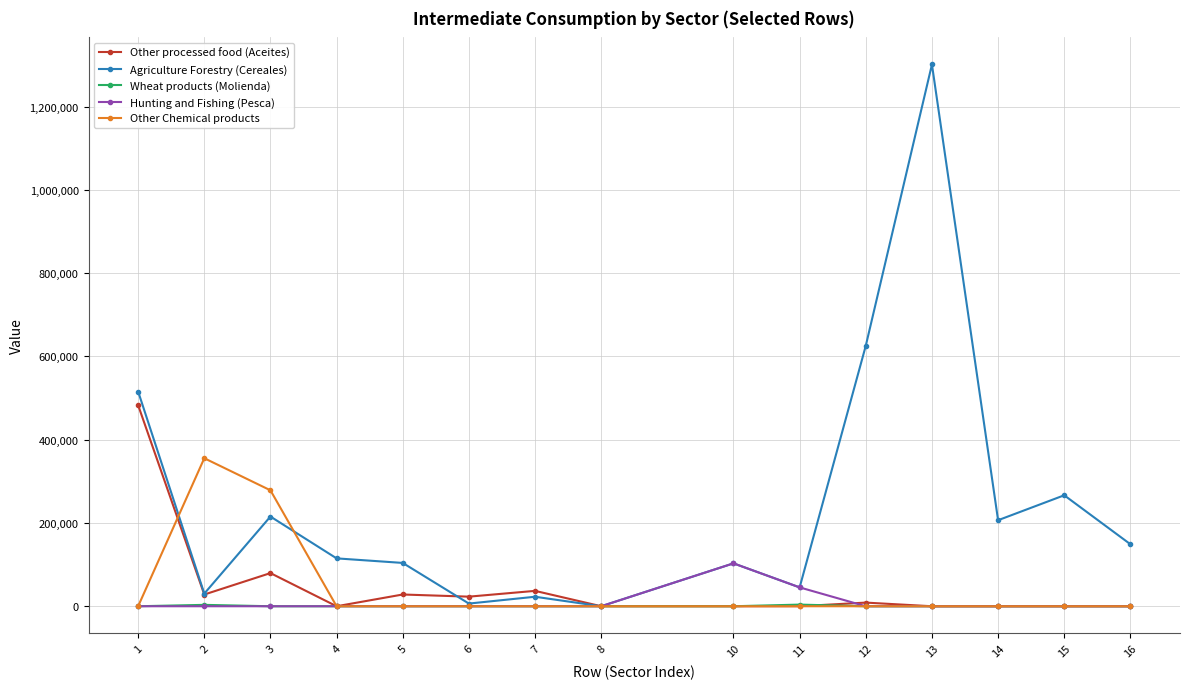

Between 13 and 15, which series saw the biggest shift?

Agriculture Forestry (Cereales)